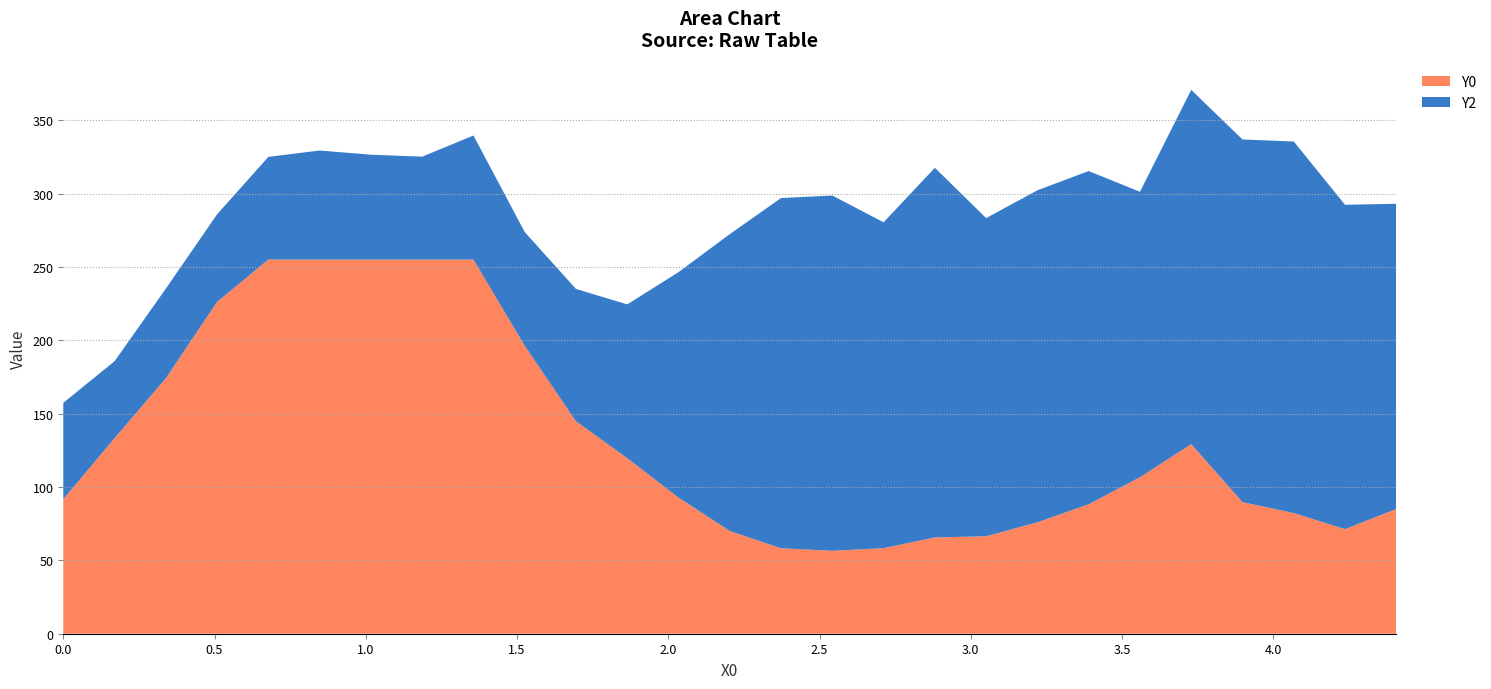

Reading left to right, transcribe all the data shown in this chart.

X0: 0.0=0.0	0.16949=0.2	0.33898=0.3	0.50847=0.5	0.67797=0.7	0.84746=0.8	1.01695=1.0	1.18644=1.2	1.35593=1.4	1.52542=1.5	1.69492=1.7	1.86441=1.9	2.0339=2.0	2.20339=2.2	2.37288=2.4	2.54237=2.5	2.71186=2.7	2.88136=2.9	3.05085=3.1	3.22034=3.2	3.38983=3.4	3.55932=3.6	3.72881=3.7	3.89831=3.9	4.0678=4.1	4.23729=4.2	4.40678=4.4
Y0: 0.0=91.7	0.16949=133.3	0.33898=174.1	0.50847=226.1	0.67797=255.0	0.84746=255.0	1.01695=255.0	1.18644=255.0	1.35593=255.0	1.52542=196.3	1.69492=144.8	1.86441=119.6	2.0339=92.8	2.20339=70.0	2.37288=58.2	2.54237=56.5	2.71186=58.3	2.88136=65.6	3.05085=66.4	3.22034=75.9	3.38983=88.2	3.55932=106.6	3.72881=129.2	3.89831=89.7	4.0678=82.2	4.23729=71.3	4.40678=85.0
Y2: 0.0=65.7	0.16949=52.4	0.33898=61.1	0.50847=59.7	0.67797=70.0	0.84746=74.3	1.01695=71.5	1.18644=70.1	1.35593=84.5	1.52542=77.5	1.69492=90.2	1.86441=104.8	2.0339=153.6	2.20339=202.3	2.37288=238.7	2.54237=242.1	2.71186=222.1	2.88136=251.9	3.05085=216.8	3.22034=226.3	3.38983=227.1	3.55932=194.5	3.72881=241.4	3.89831=247.2	4.0678=253.2	4.23729=221.1	4.40678=208.0